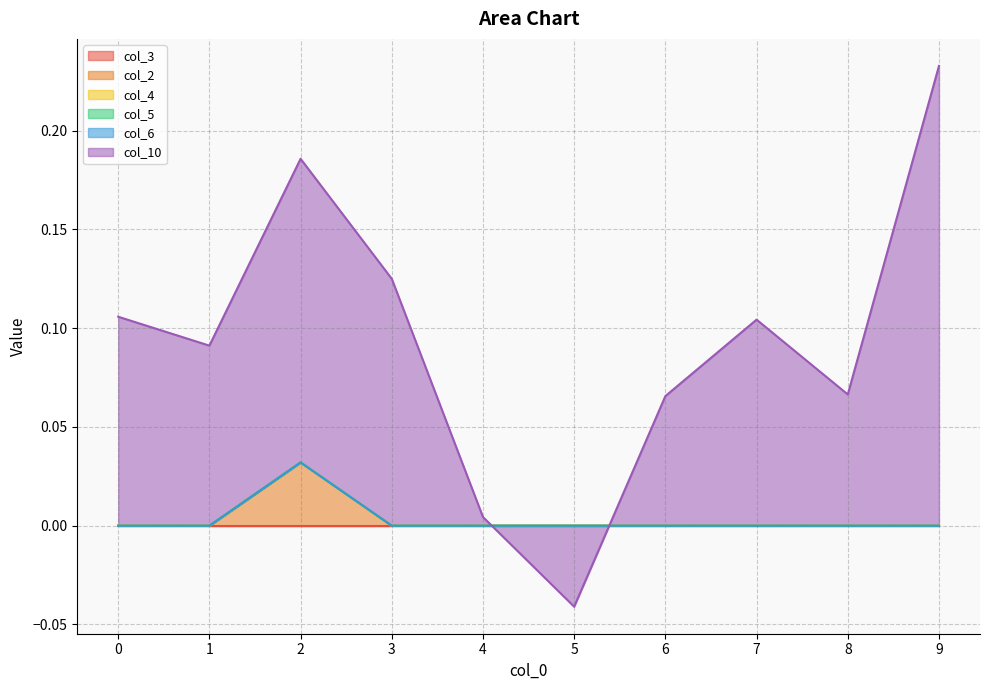

Reading right to left, list all the values displayed in this chart.

col_3: 0.0	0.0	0.0	0.0	0.0	0.0	0.0	0.0	0.0	0.0
col_2: 0.0	0.0	0.0	0.0	0.0	0.0	0.0	0.0	0.0	0.0
col_4: 0.0	0.0	0.0	0.0	0.0	0.0	0.0	0.0	0.0	0.0
col_5: 0.0	0.0	0.0	0.0	0.0	0.0	0.0	0.0	0.0	0.0
col_6: 0.0	0.0	0.0	0.0	0.0	0.0	0.0	0.0	0.0	0.0
col_10: 0.2	0.1	0.1	0.1	-0.0	0.0	0.1	0.2	0.1	0.1